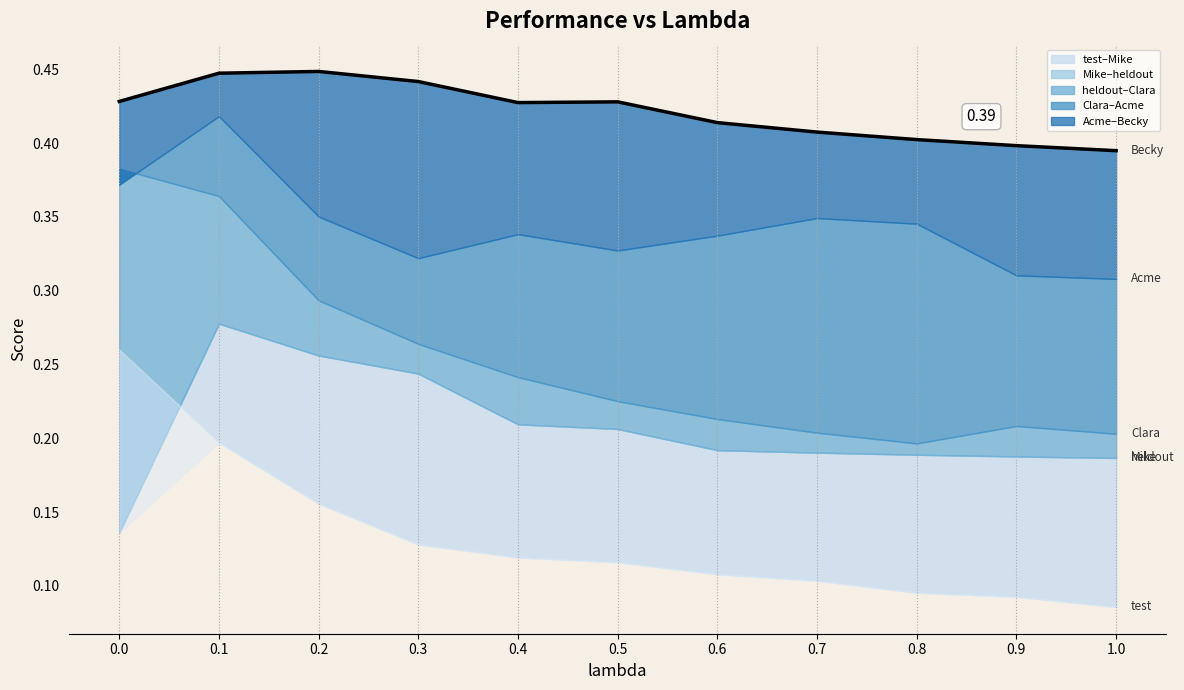

What is the sum of all values?

4.6